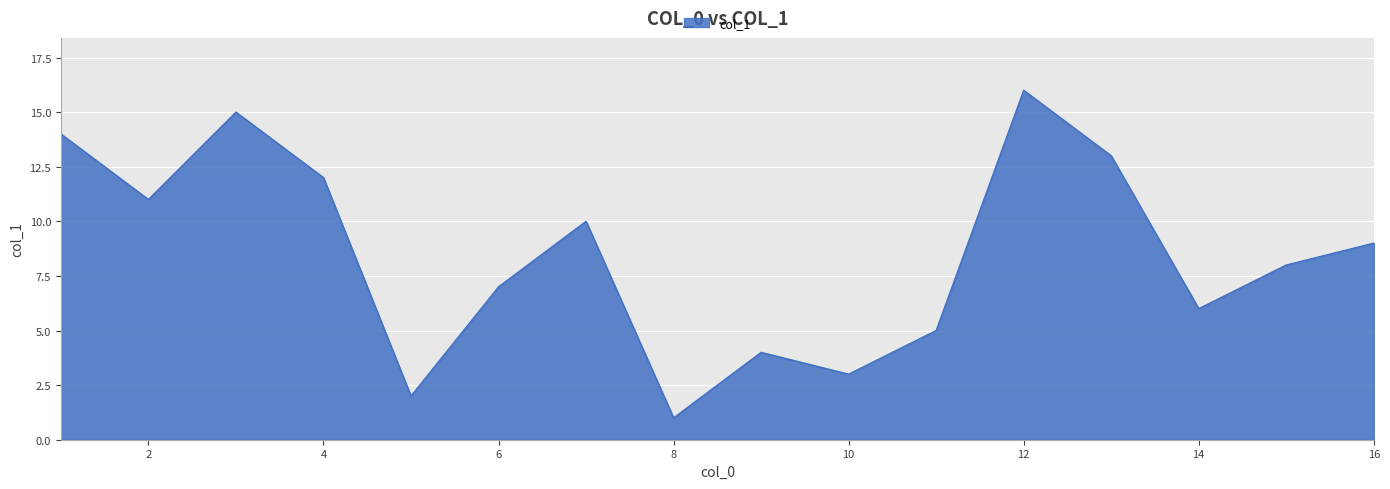

What is the greatest value displayed?

16